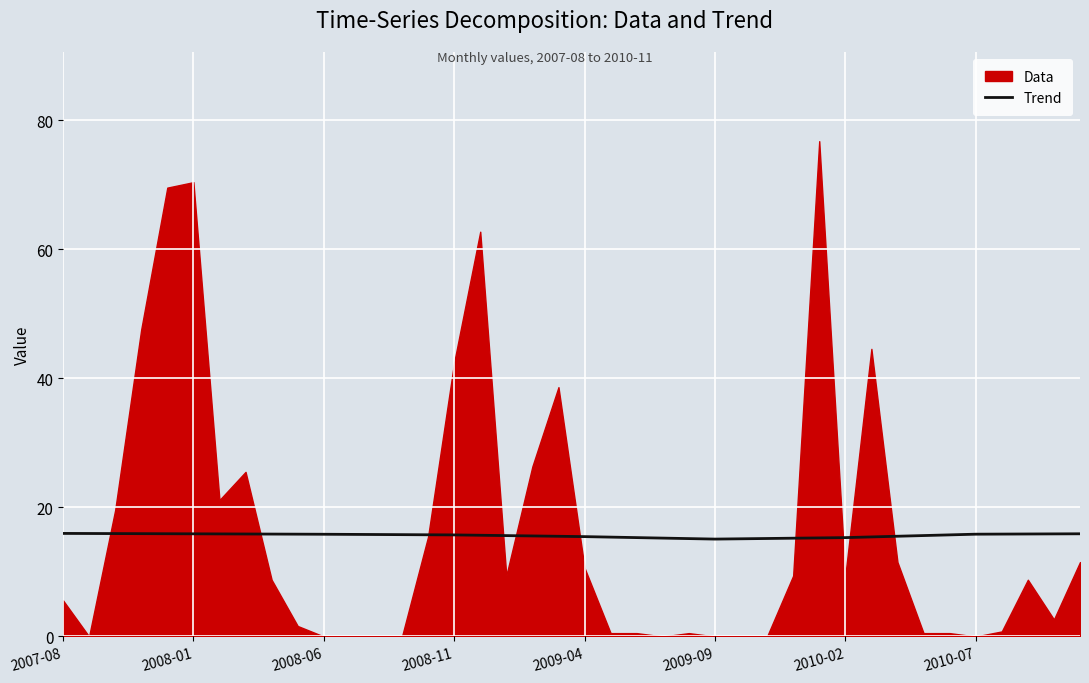

What is the maximum value for Trend?

16.0